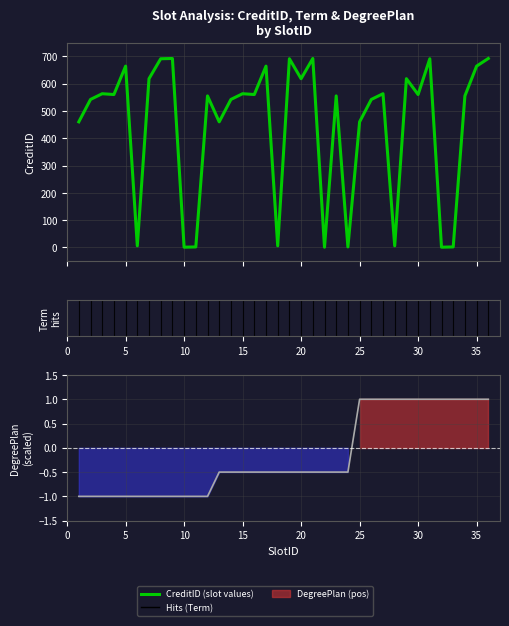

True or false: DegreePlan scaled has a value of -0.2 at 15.

False